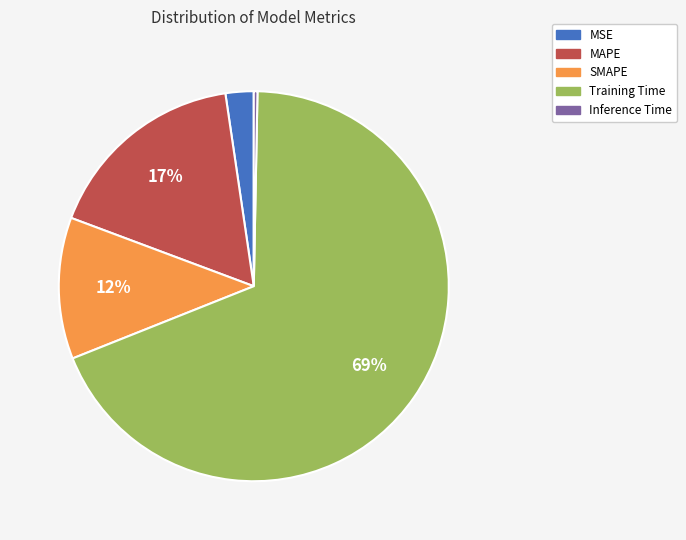

Which slice is the largest?

Training Time